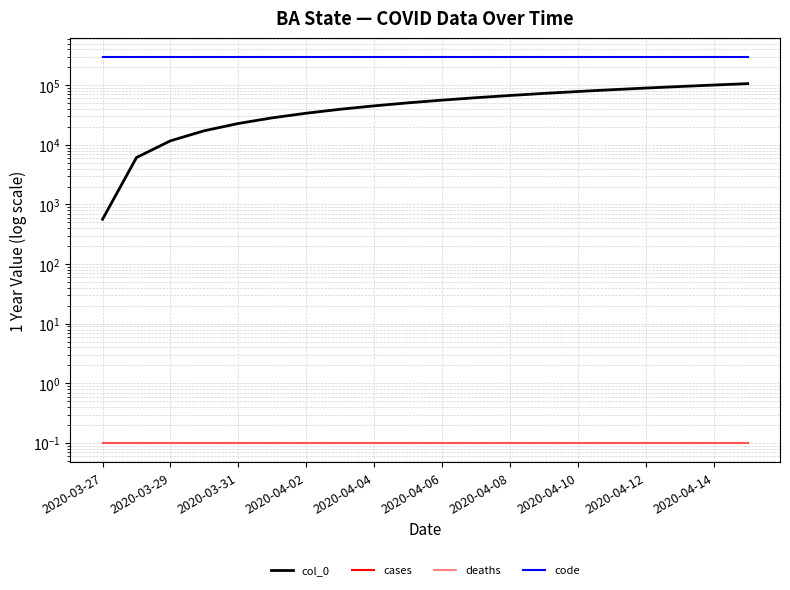

The cases series shows 0.2 at 2020-04-04. True or false?

False